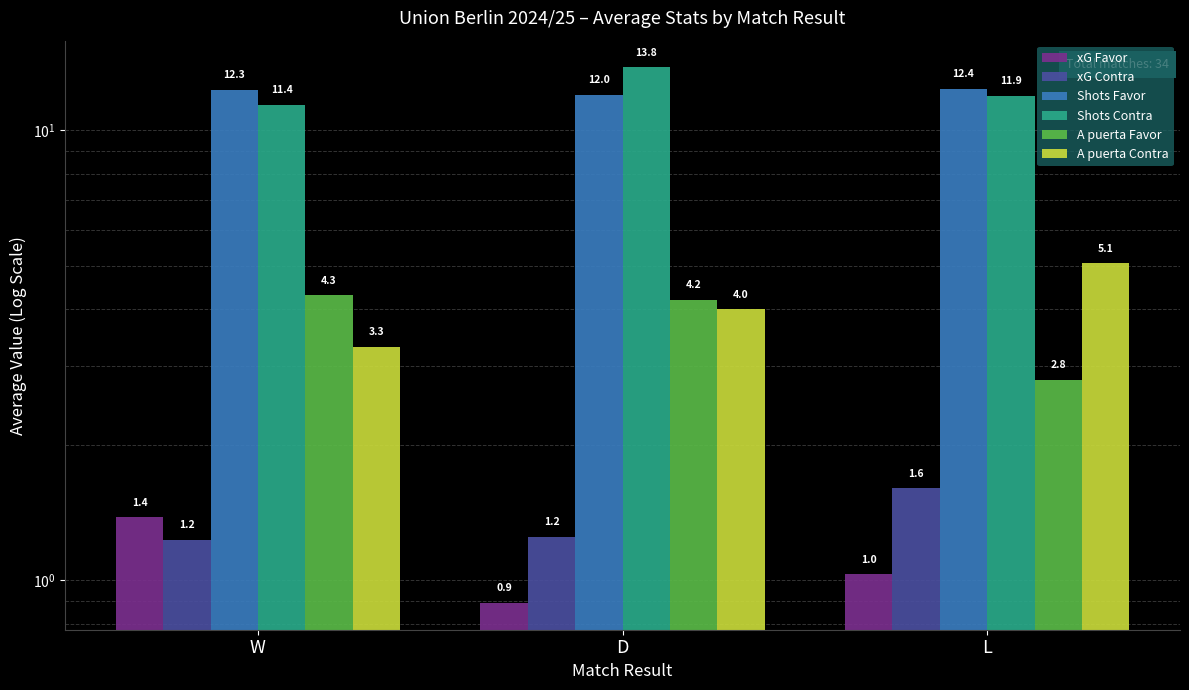

What position from the right is L?

1